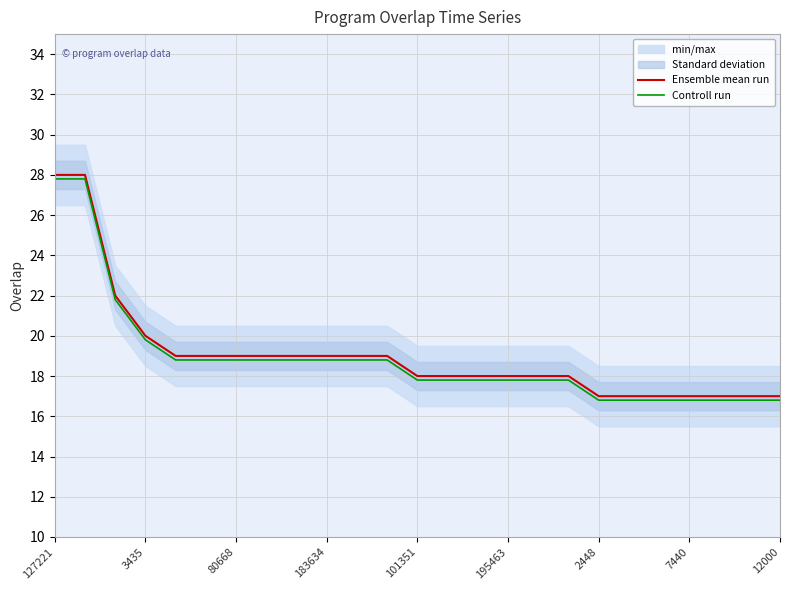

True or false: Ensemble mean run and Controll run cross at least once.

False